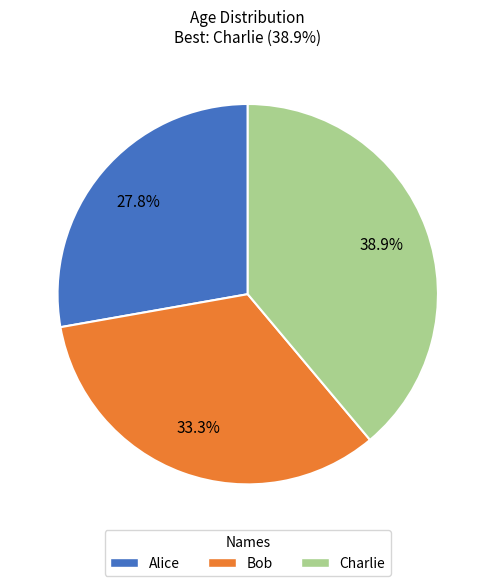

Count the number of slices in the pie.

3